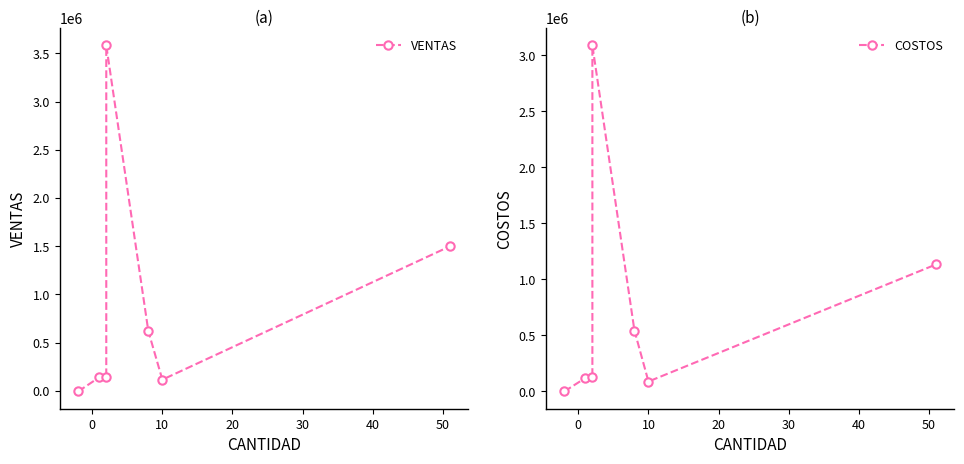

How many values in the COSTOS series are below 128660?

3